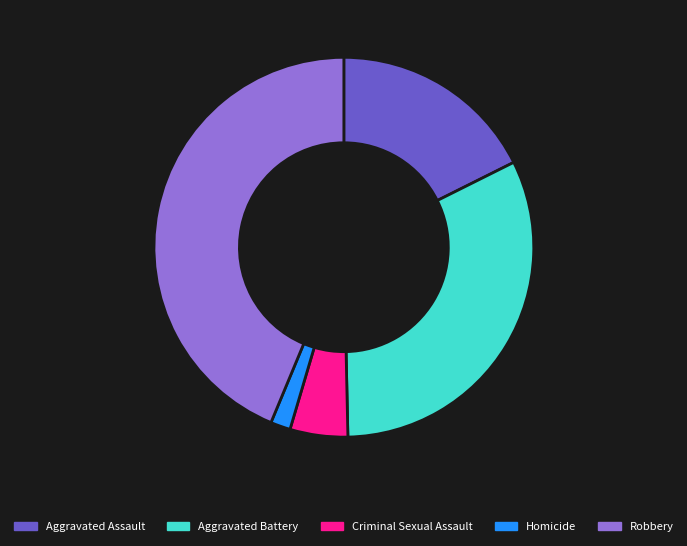

Does Homicide account for over 50% of the chart?

No